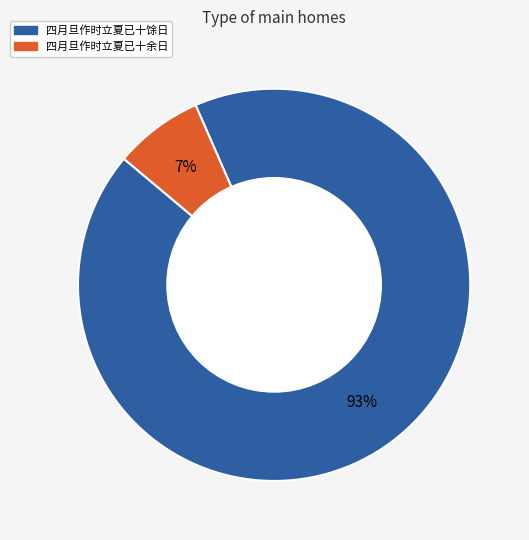

Which category has the smallest portion of the pie?

四月旦作时立夏已十余日